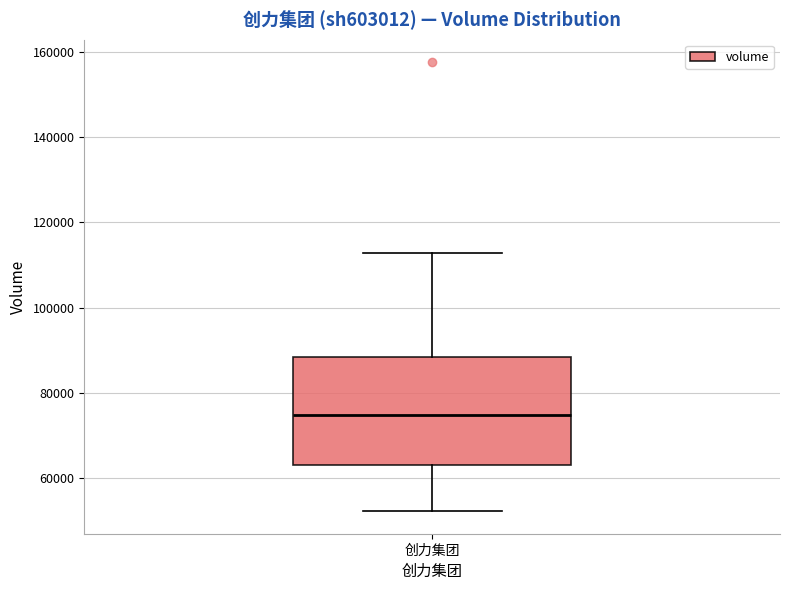

Read this box plot against the y-axis: the position of the median line, the range covered by the box, and the ends of both whiskers. The values are not printed on the chart, so give them approximately, as read against the axis.

median 74000, box 64000 to 88000, whiskers 52000 to 112000